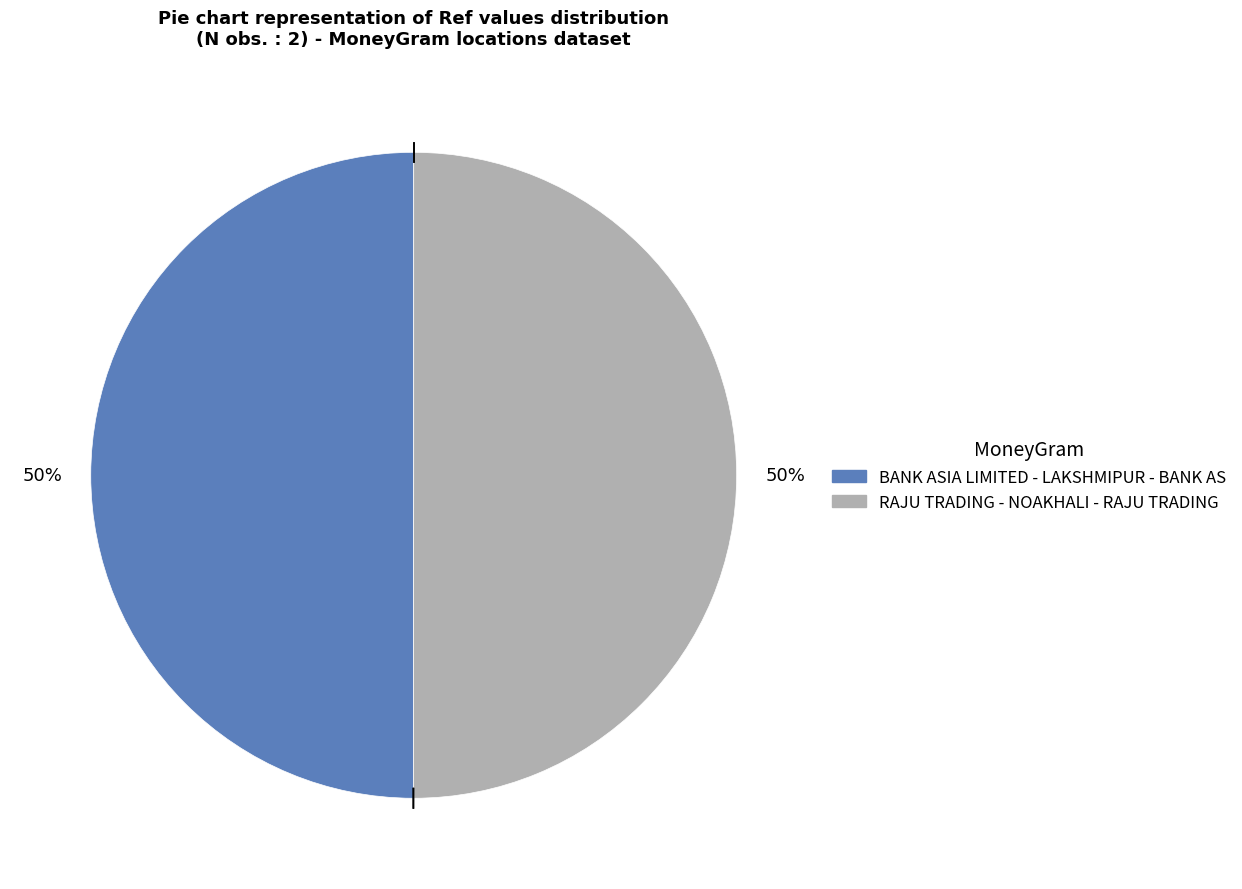

Do RAJU TRADING - NOAKHALI - RAJU TRADING and BANK ASIA LIMITED - LAKSHMIPUR - BANK AS together represent more than half of the pie?

Yes